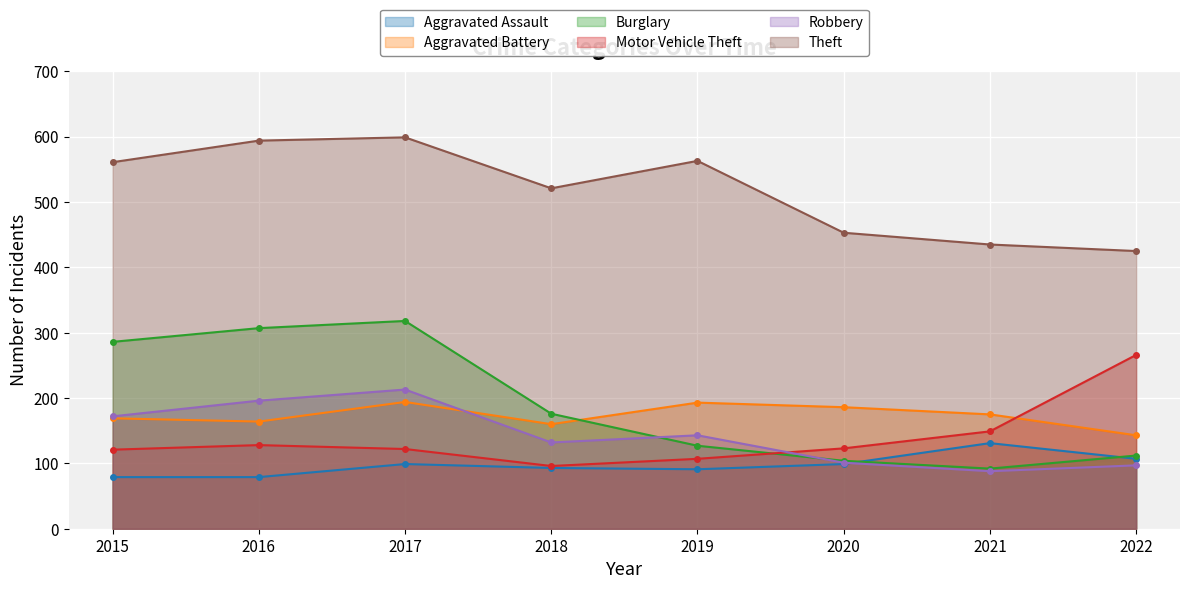

What is the highest value of the Aggravated Assault series?

131